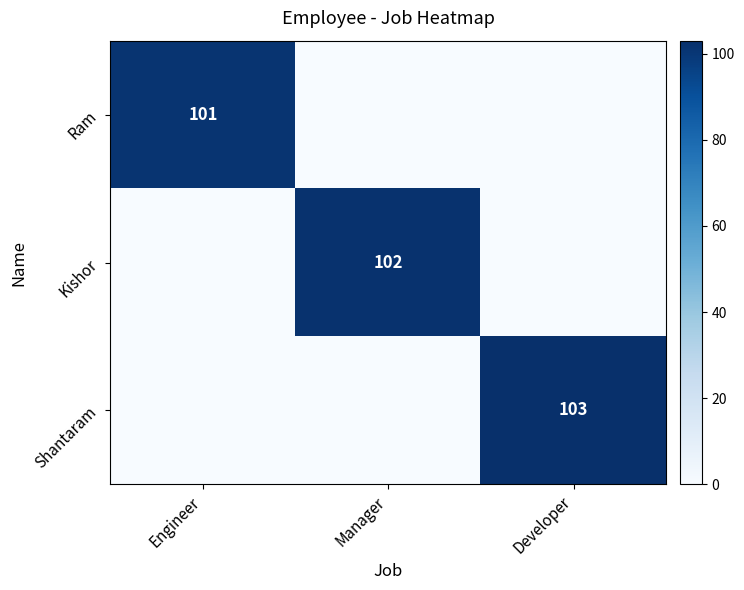

What is the total value across all series at Manager?

102